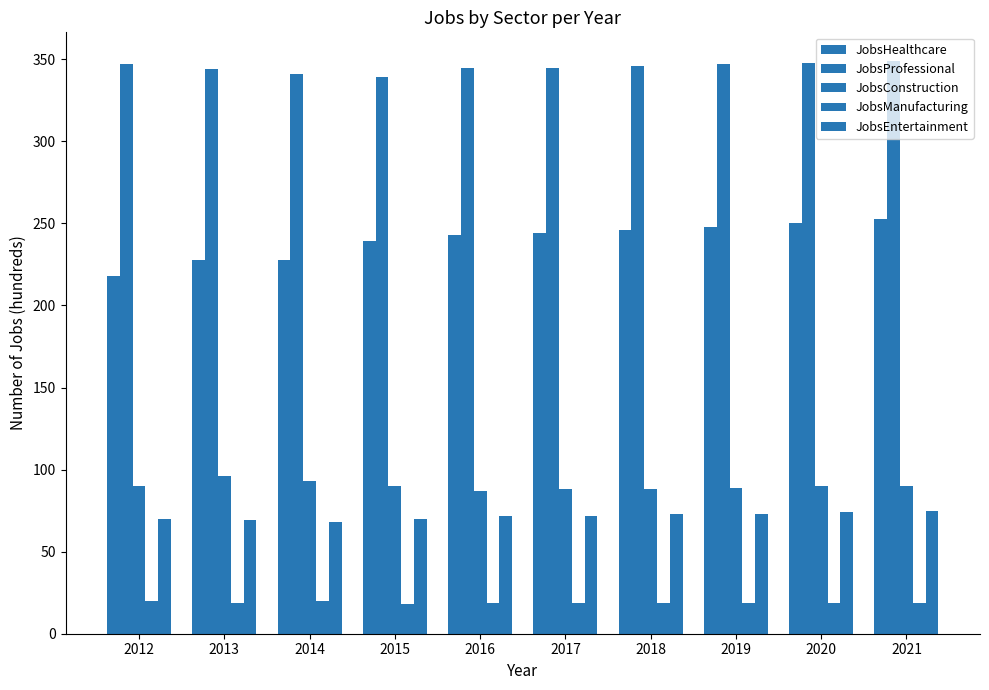

What is the value of the JobsProfessional bar at the 5th from the left?

345